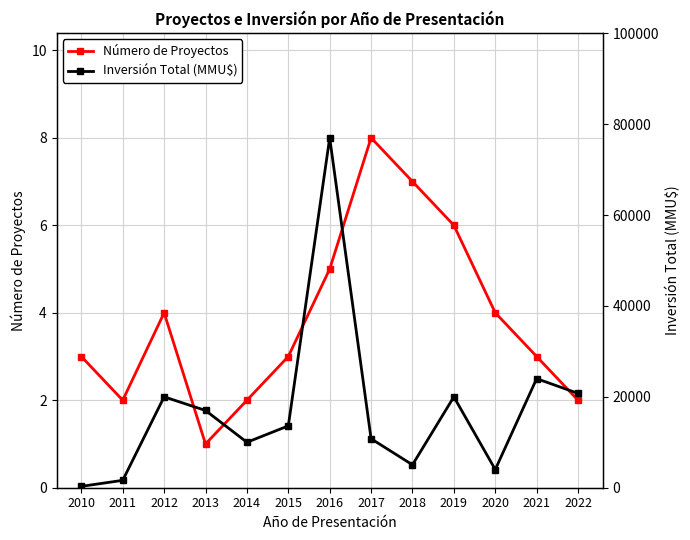

Count the number of categories in the chart.

13